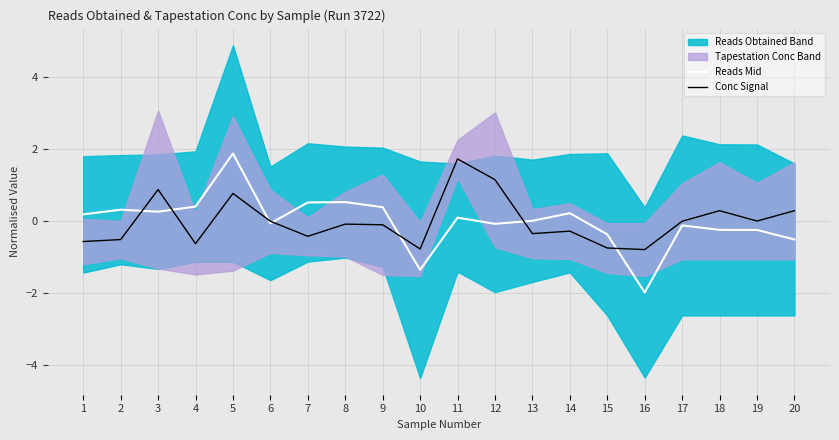

Between 10 and 16, which series saw the biggest shift?

Reads Mid